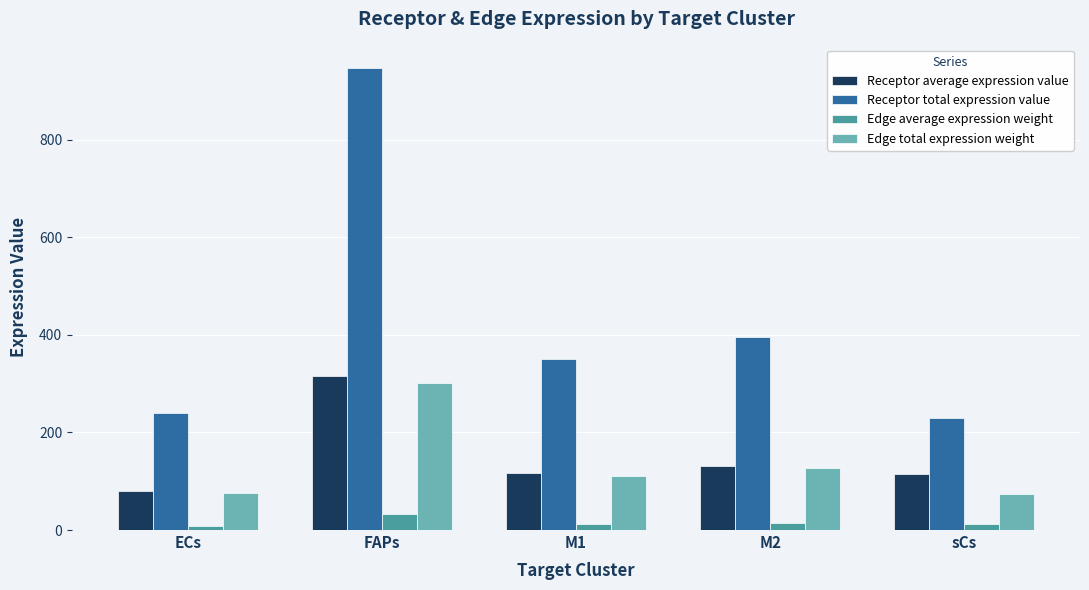

At which category is the sum across all series the highest?

FAPs